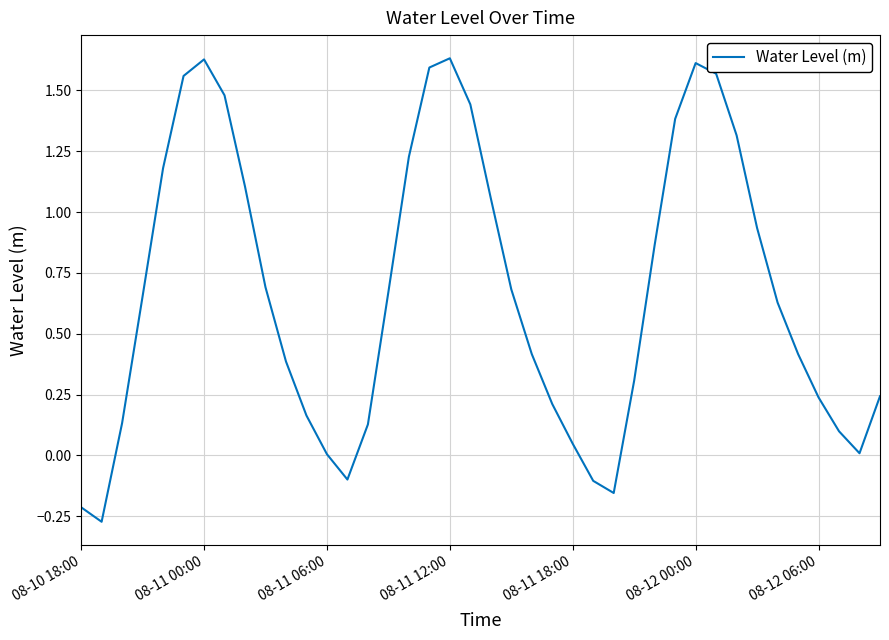

What is the difference between the maximum and minimum values?

1.9